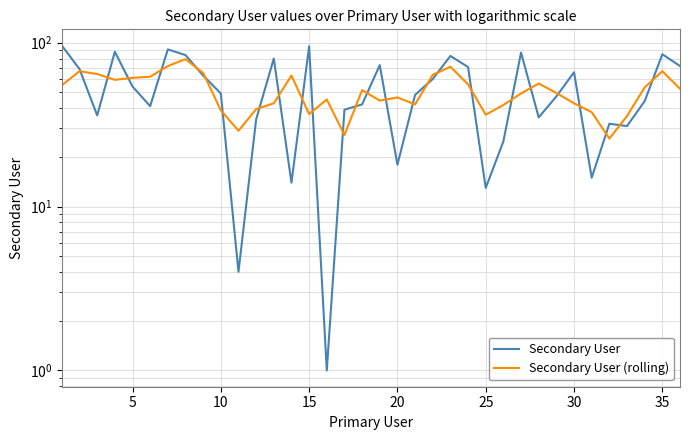

Which series has the largest total across all categories?

Secondary User